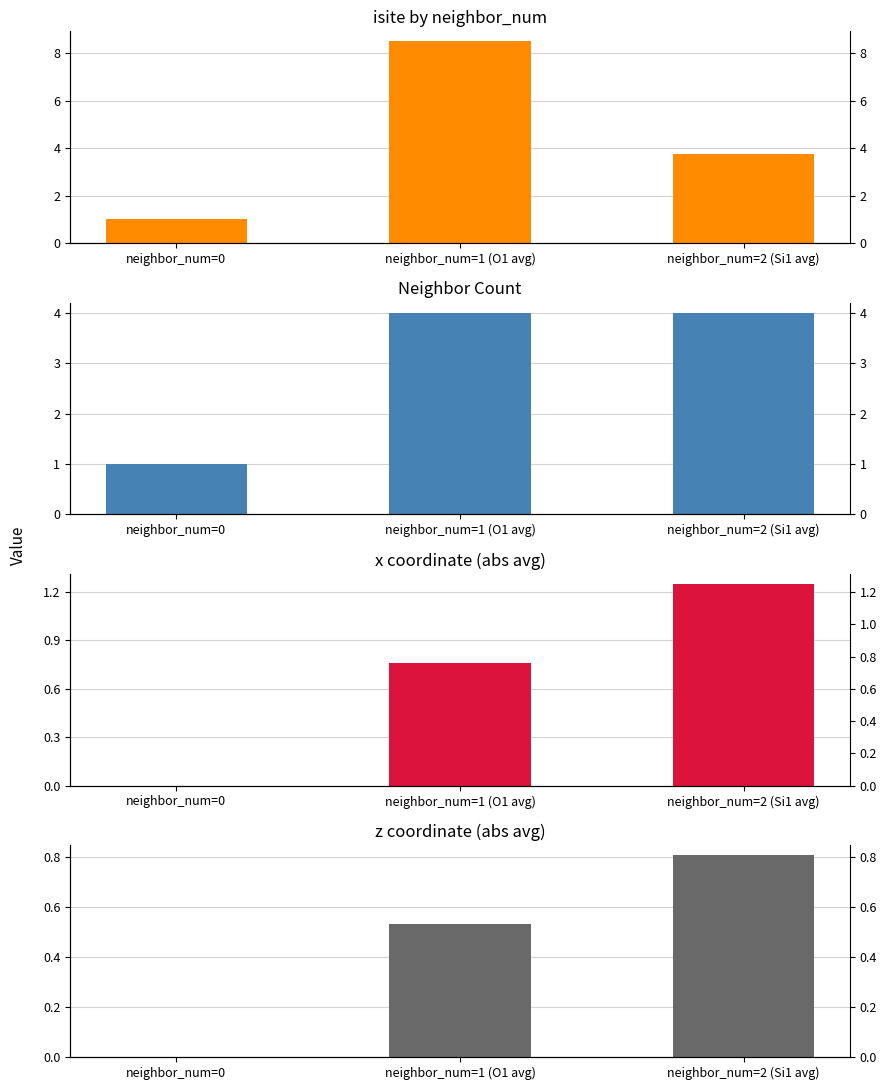

Which has a higher value, neighbor_num=2 (Si1 avg) or neighbor_num=1 (O1 avg)?

neighbor_num=1 (O1 avg)